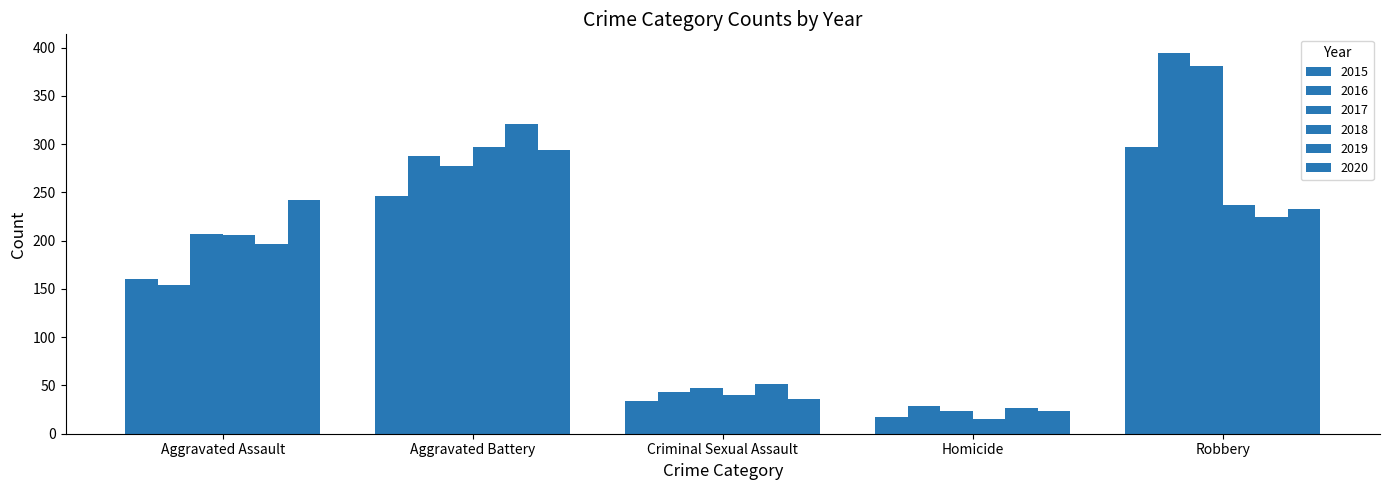

The value of 2020 at Criminal Sexual Assault is 13. True or false?

False